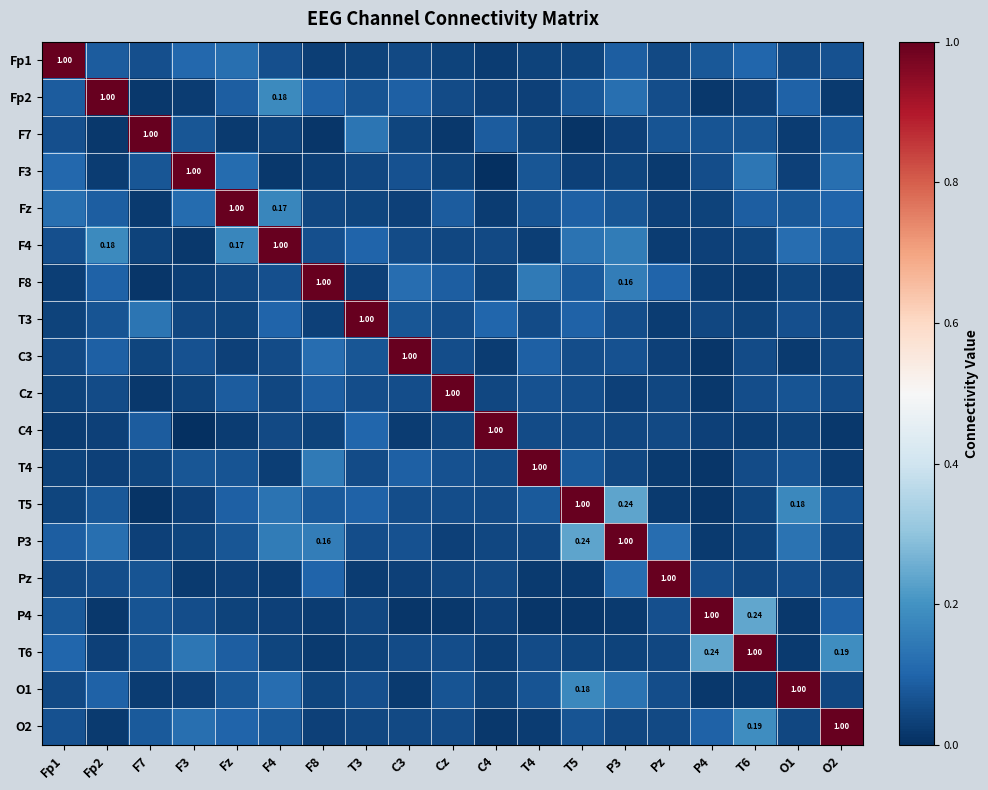

What is the total value across all series at P3?

2.5